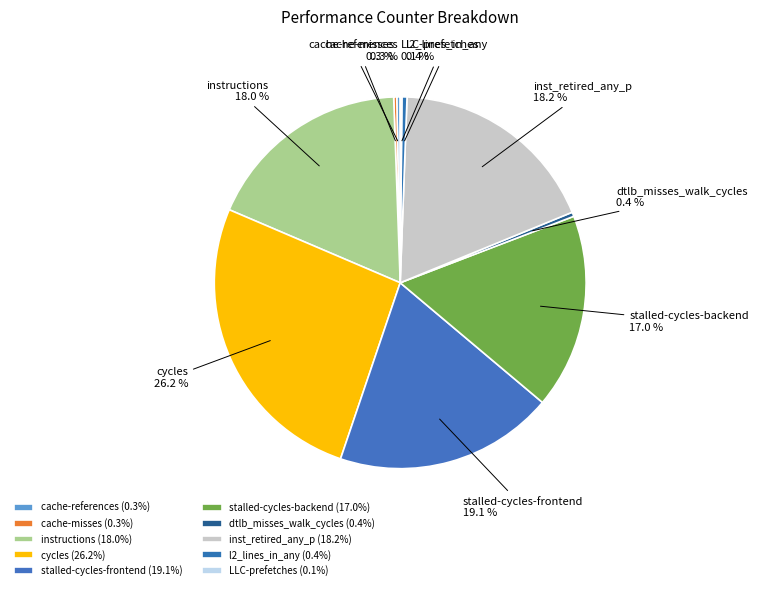

To the nearest percent, what portion does cycles represent?

26%